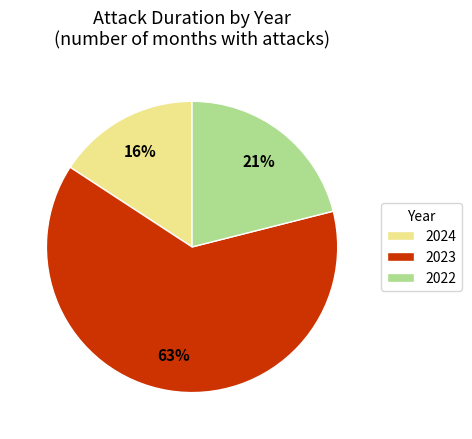

What is the largest slice in the pie chart?

2023